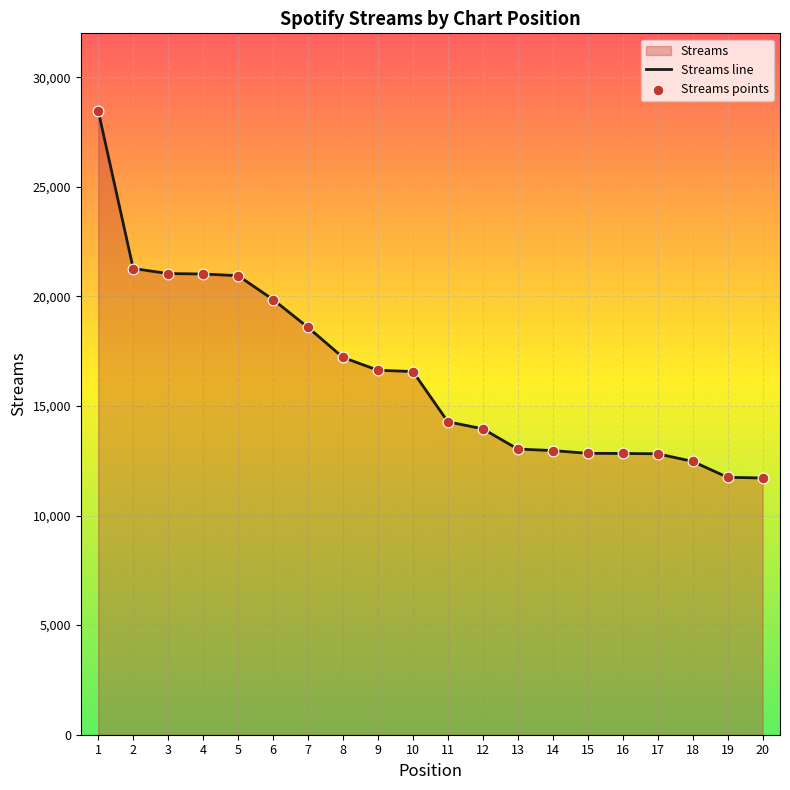

Which series reaches the maximum Y coordinate?

Streams line